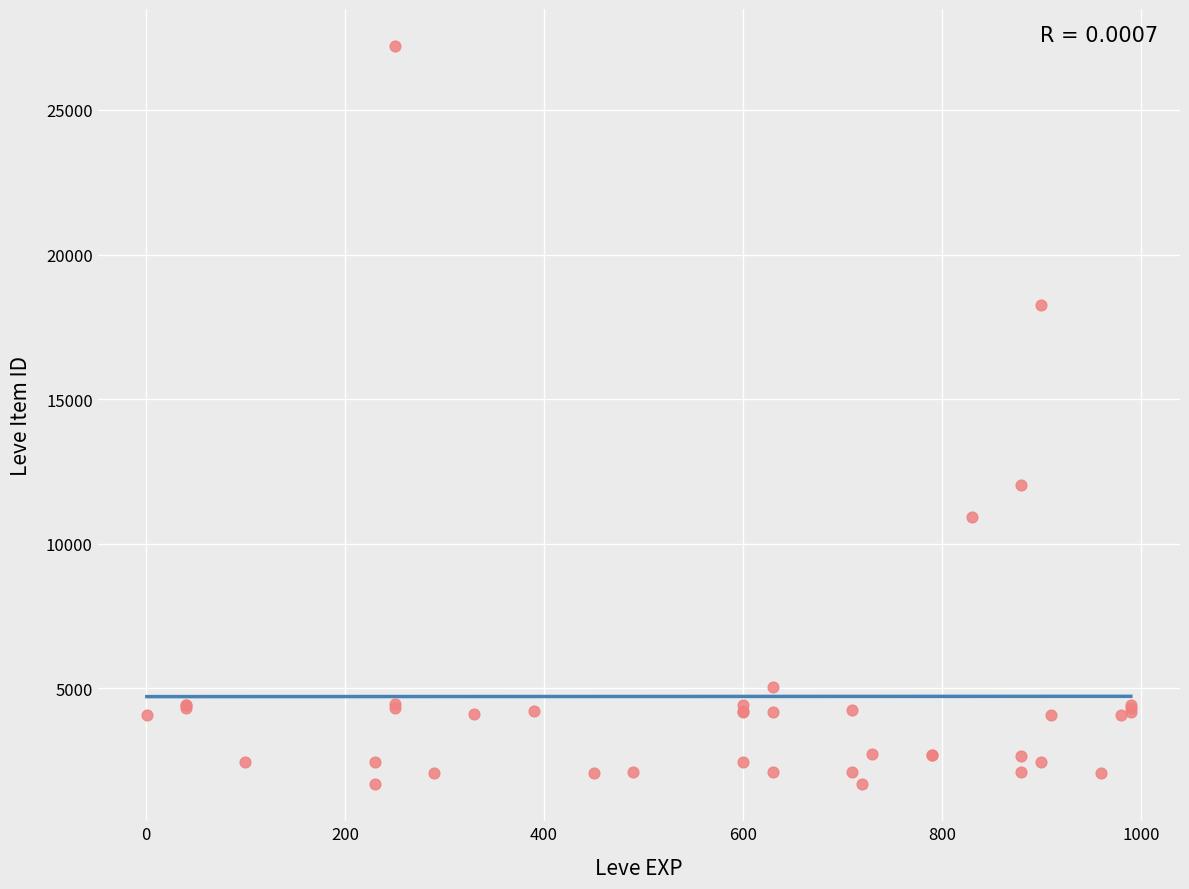

What Y value in the scatter plot is closest to 14448?

12018